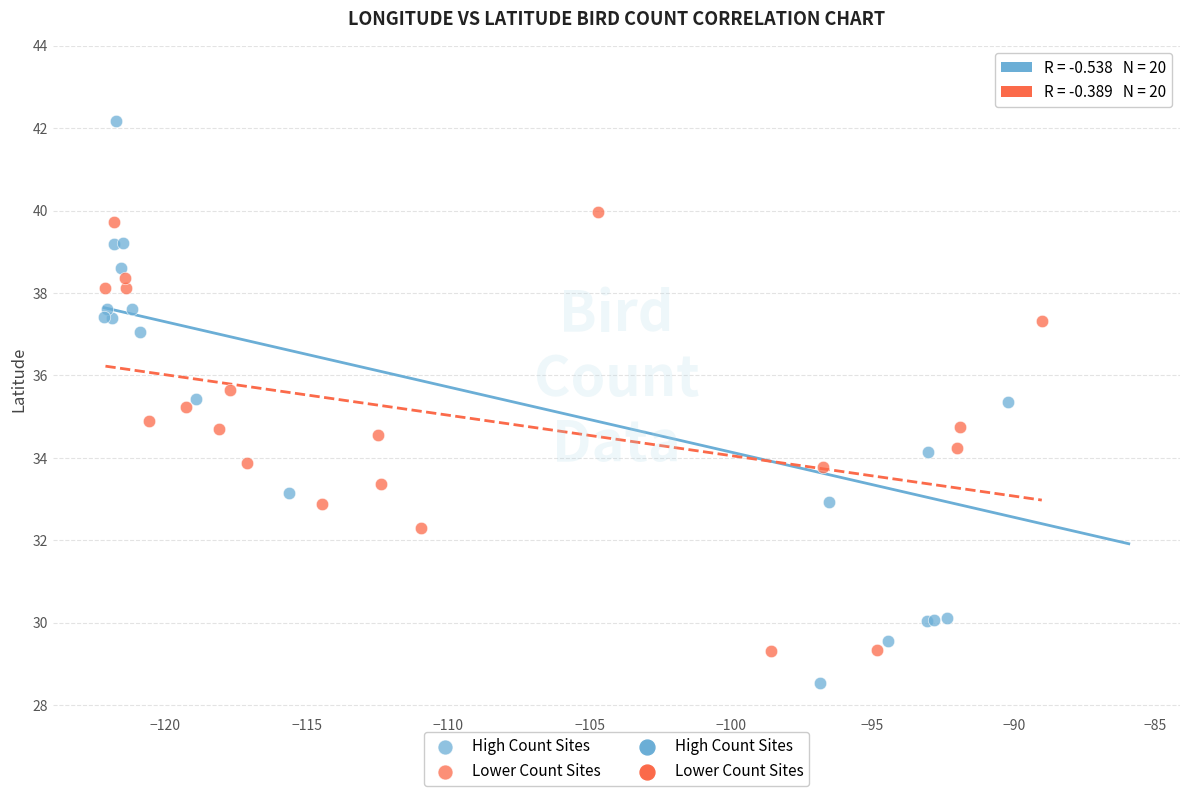

Which series reaches the maximum Y coordinate?

High Count Sites